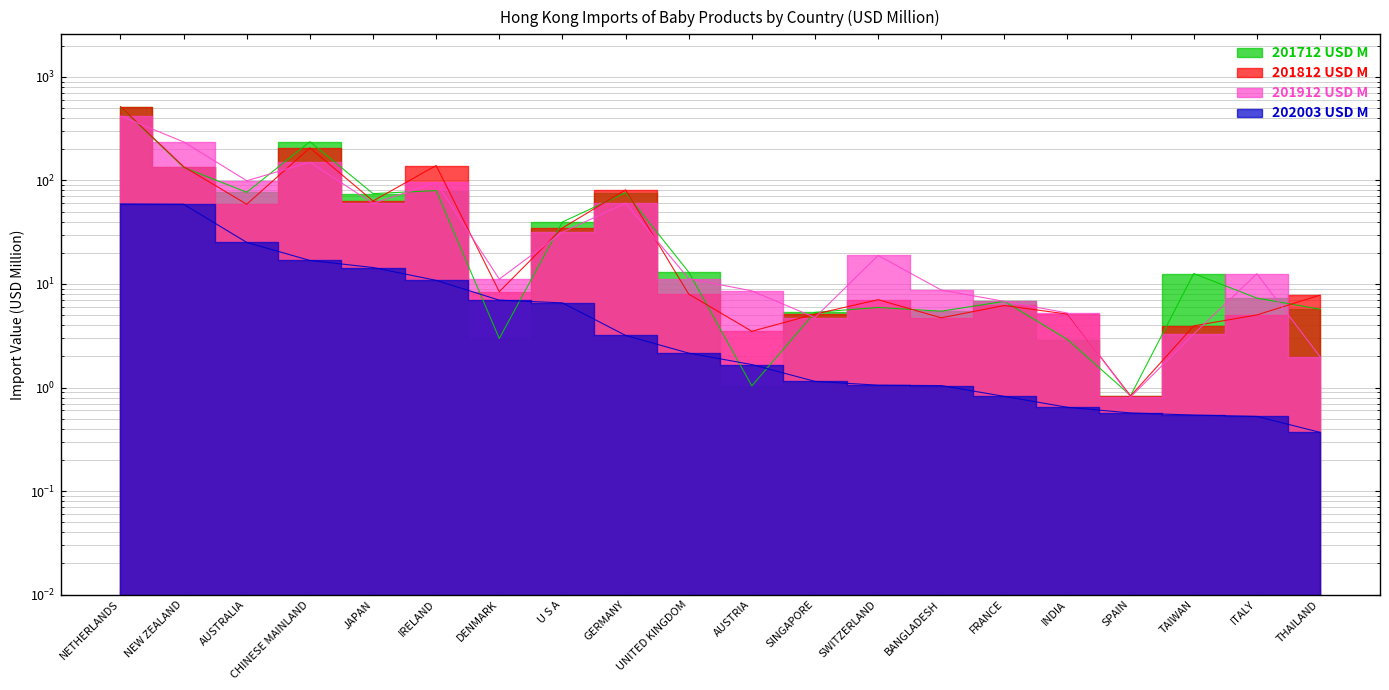

What is the maximum value shown in the chart?

515.0